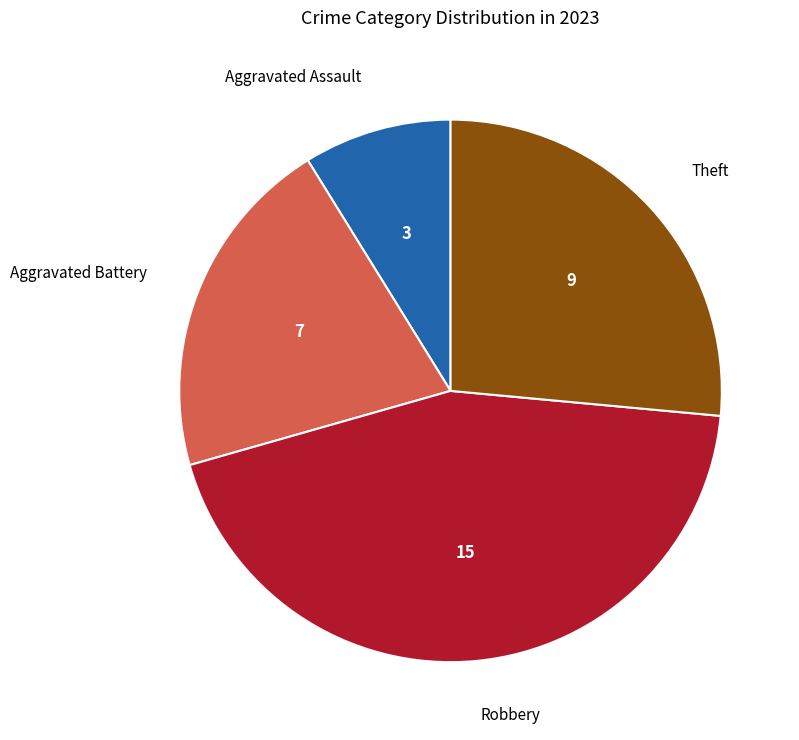

Is there a majority slice in this chart?

No